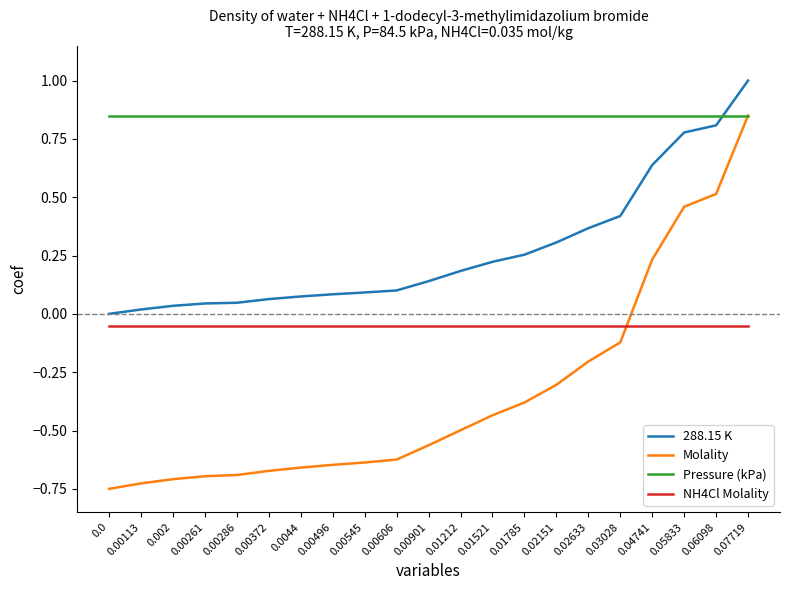

At which category is the sum across all series the highest?

0.07719